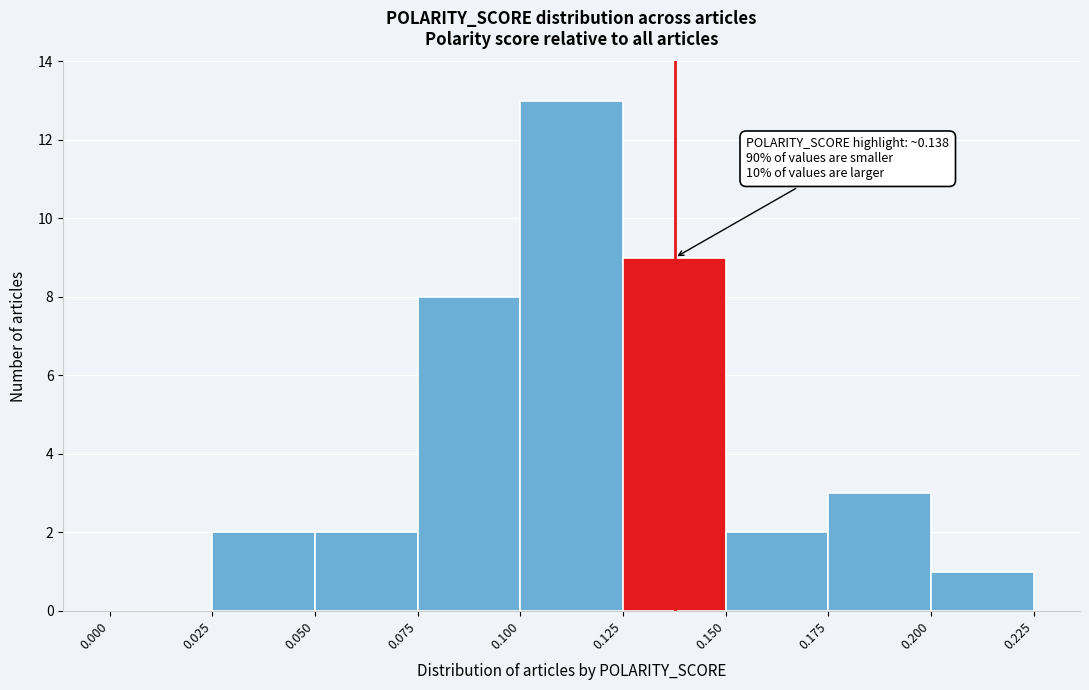

Which range on the x-axis has the tallest bar?

0.100 to 0.125